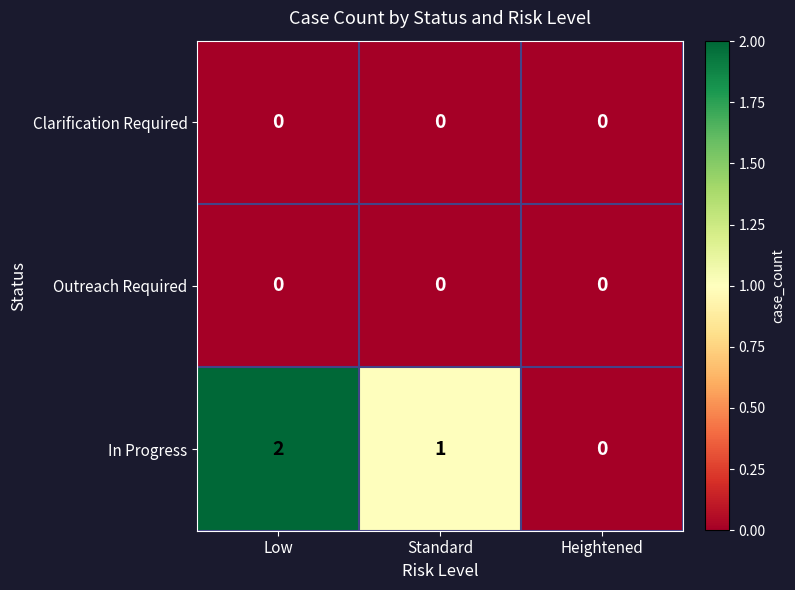

Reading left to right, list all the values displayed in this chart.

Clarification Required: 0	0	0
Outreach Required: 0	0	0
In Progress: 2	1	0